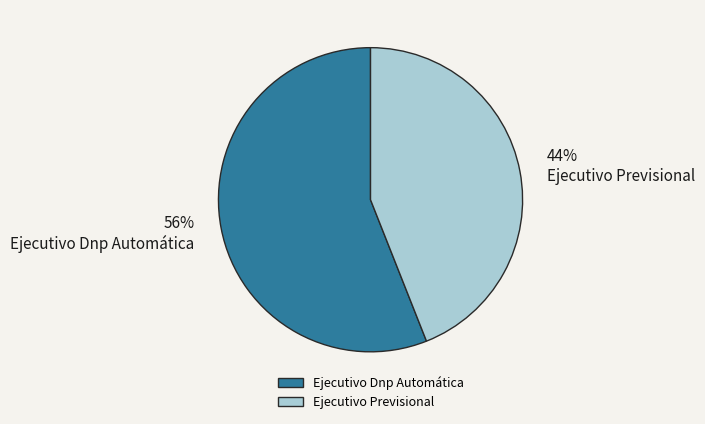

How many segments does this pie chart have?

2